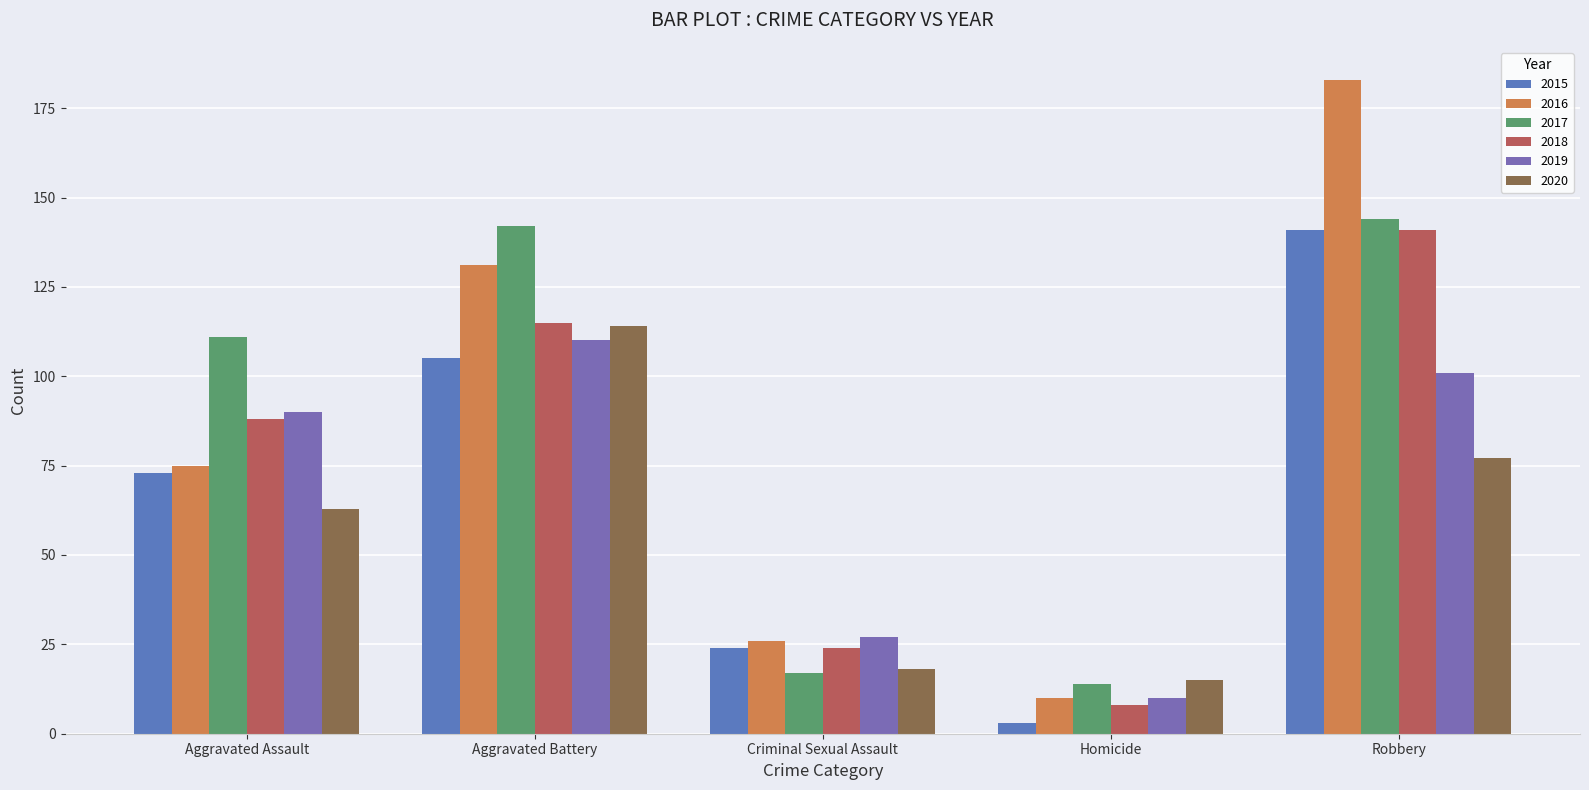

Reading right to left, list all the values displayed in this chart.

2015: Robbery=141	Homicide=3	Criminal Sexual Assault=24	Aggravated Battery=105	Aggravated Assault=73
2016: Robbery=183	Homicide=10	Criminal Sexual Assault=26	Aggravated Battery=131	Aggravated Assault=75
2017: Robbery=144	Homicide=14	Criminal Sexual Assault=17	Aggravated Battery=142	Aggravated Assault=111
2018: Robbery=141	Homicide=8	Criminal Sexual Assault=24	Aggravated Battery=115	Aggravated Assault=88
2019: Robbery=101	Homicide=10	Criminal Sexual Assault=27	Aggravated Battery=110	Aggravated Assault=90
2020: Robbery=77	Homicide=15	Criminal Sexual Assault=18	Aggravated Battery=114	Aggravated Assault=63